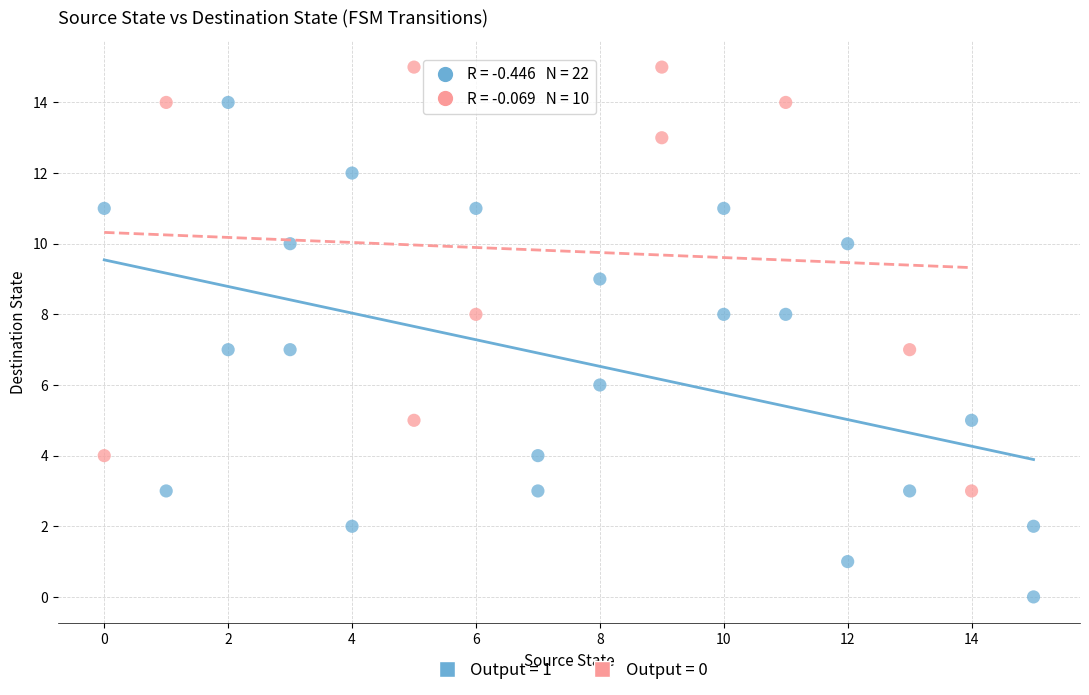

Which series reaches the minimum Y coordinate?

Output = 1